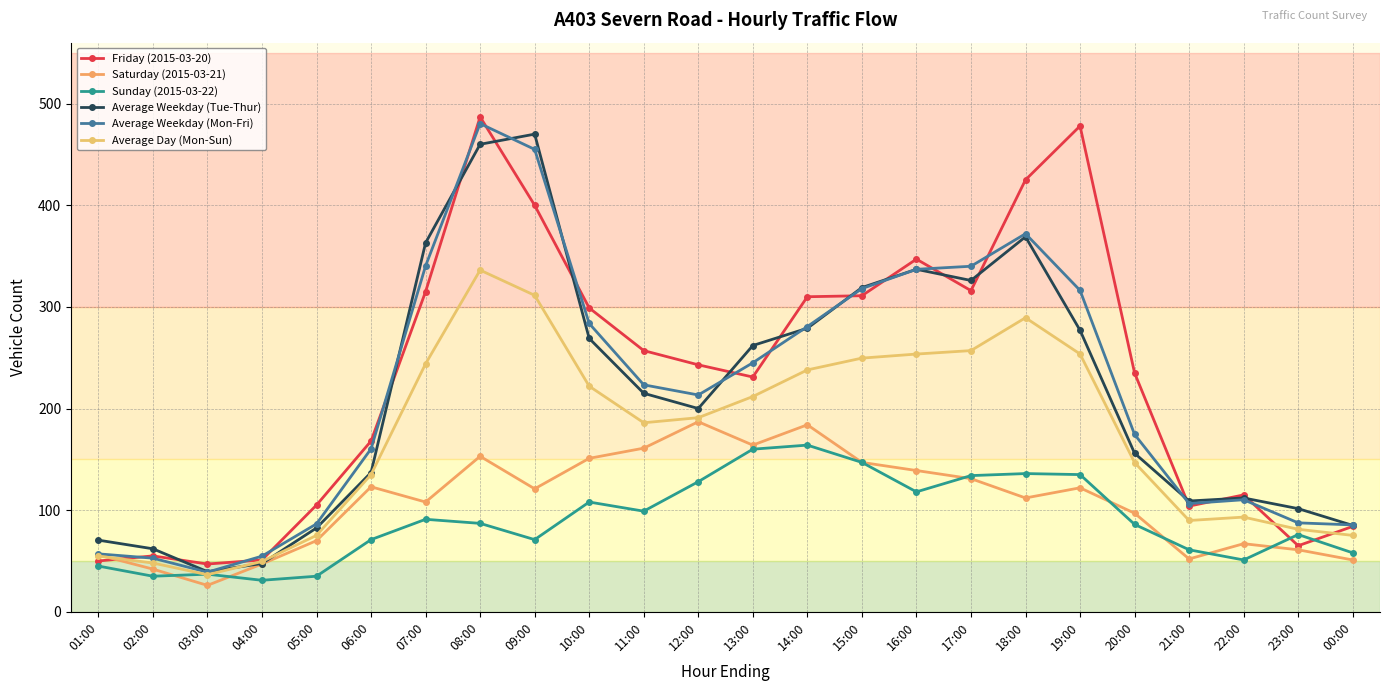

Which category has the highest value in the Average Weekday (Tue-Thur) series?

09:00